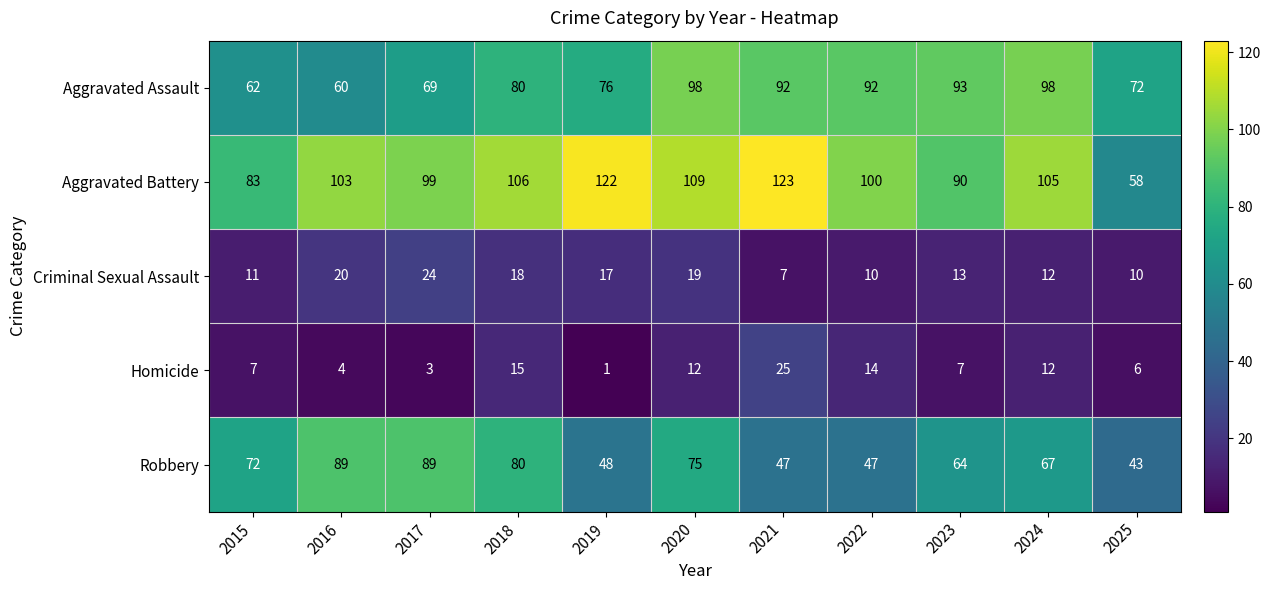

Between 2018 and 2024, which series saw the biggest shift?

Aggravated Assault